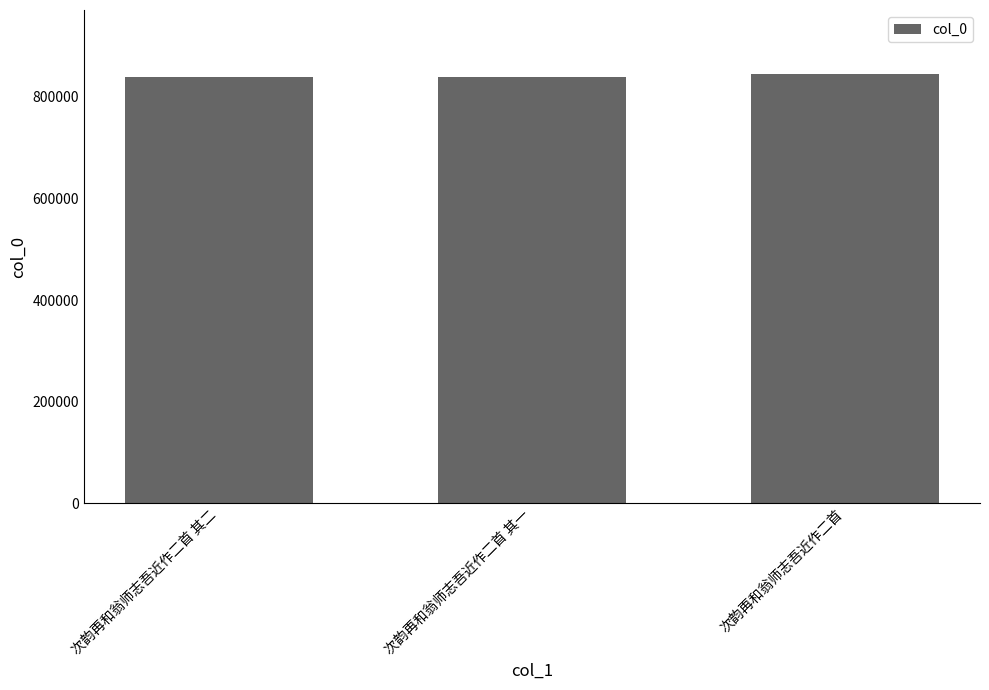

What is the label of the 2nd bar from the left?

次韵再和翁师志吾近作二首 其一